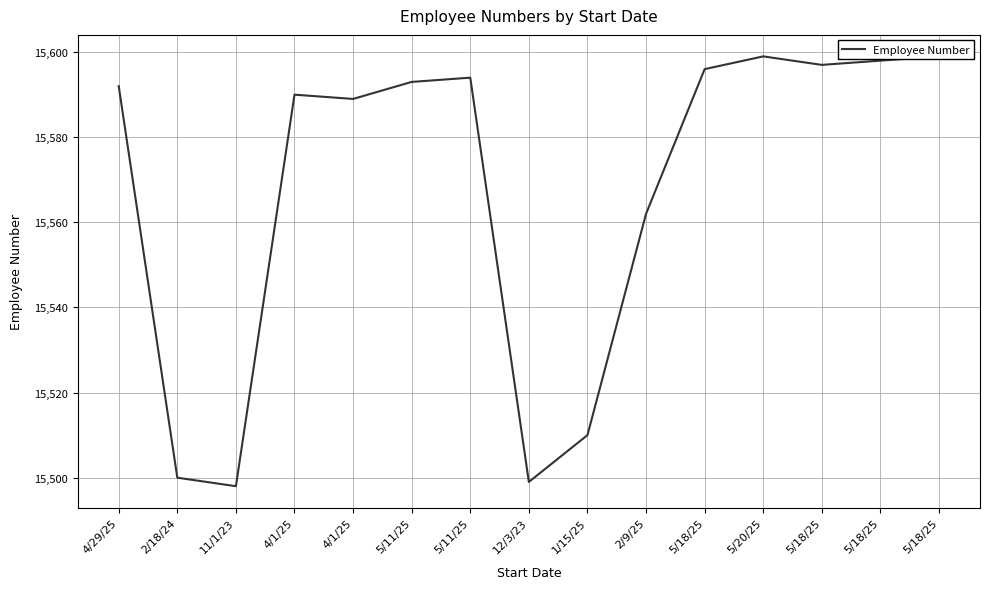

List the labels in order of value, largest first.

5/20/25, 5/18/25, 5/18/25, 5/18/25, 5/18/25, 5/11/25, 5/11/25, 4/29/25, 4/1/25, 4/1/25, 2/9/25, 1/15/25, 2/18/24, 12/3/23, 11/1/23